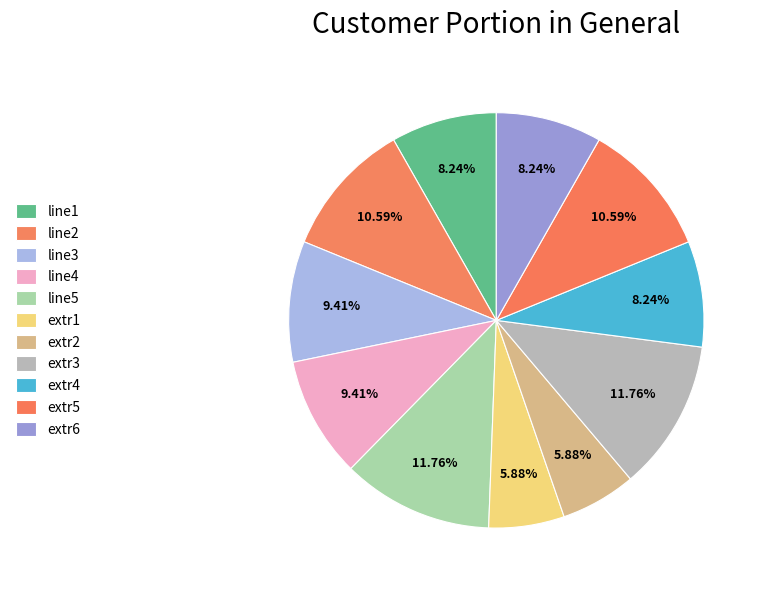

Rank the categories by value from lowest to highest.

extr1, extr2, line1, extr4, extr6, line3, line4, line2, extr5, line5, extr3